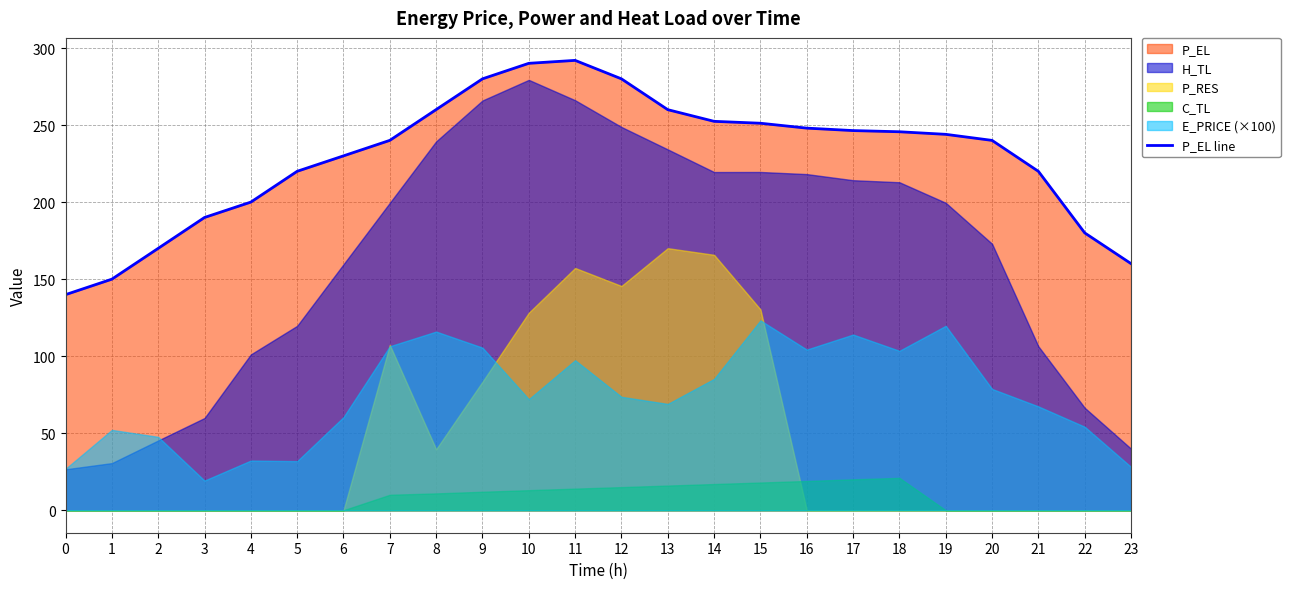

Between 5 and 4, which is larger?

5